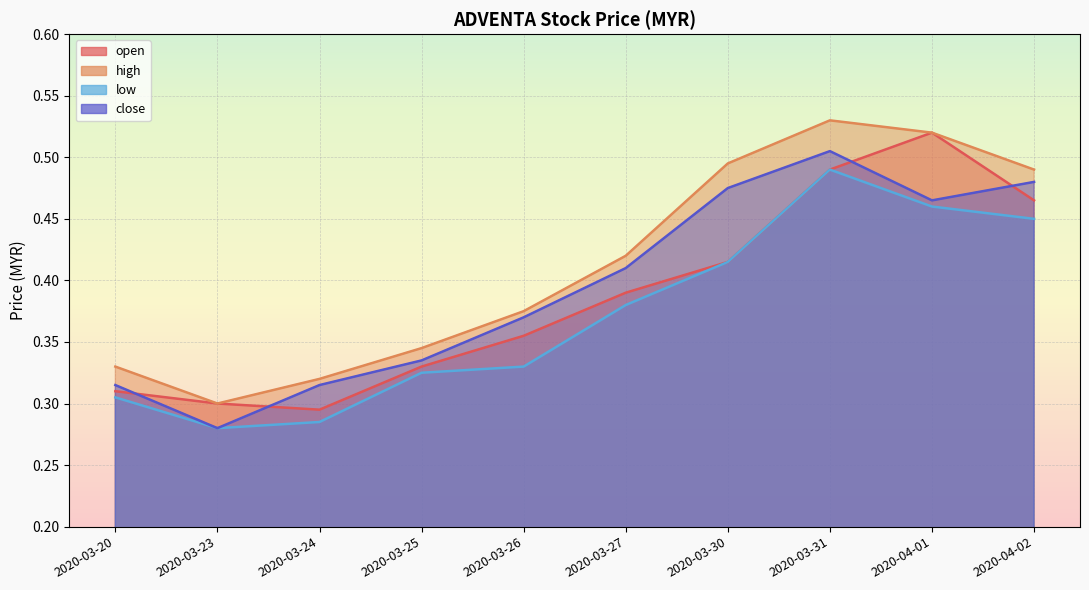

Reading right to left, list all the values displayed in this chart.

open: 2020-04-02=0.5	2020-04-01=0.5	2020-03-31=0.5	2020-03-30=0.4	2020-03-27=0.4	2020-03-26=0.4	2020-03-25=0.3	2020-03-24=0.3	2020-03-23=0.3	2020-03-20=0.3
high: 2020-04-02=0.5	2020-04-01=0.5	2020-03-31=0.5	2020-03-30=0.5	2020-03-27=0.4	2020-03-26=0.4	2020-03-25=0.3	2020-03-24=0.3	2020-03-23=0.3	2020-03-20=0.3
low: 2020-04-02=0.5	2020-04-01=0.5	2020-03-31=0.5	2020-03-30=0.4	2020-03-27=0.4	2020-03-26=0.3	2020-03-25=0.3	2020-03-24=0.3	2020-03-23=0.3	2020-03-20=0.3
close: 2020-04-02=0.5	2020-04-01=0.5	2020-03-31=0.5	2020-03-30=0.5	2020-03-27=0.4	2020-03-26=0.4	2020-03-25=0.3	2020-03-24=0.3	2020-03-23=0.3	2020-03-20=0.3